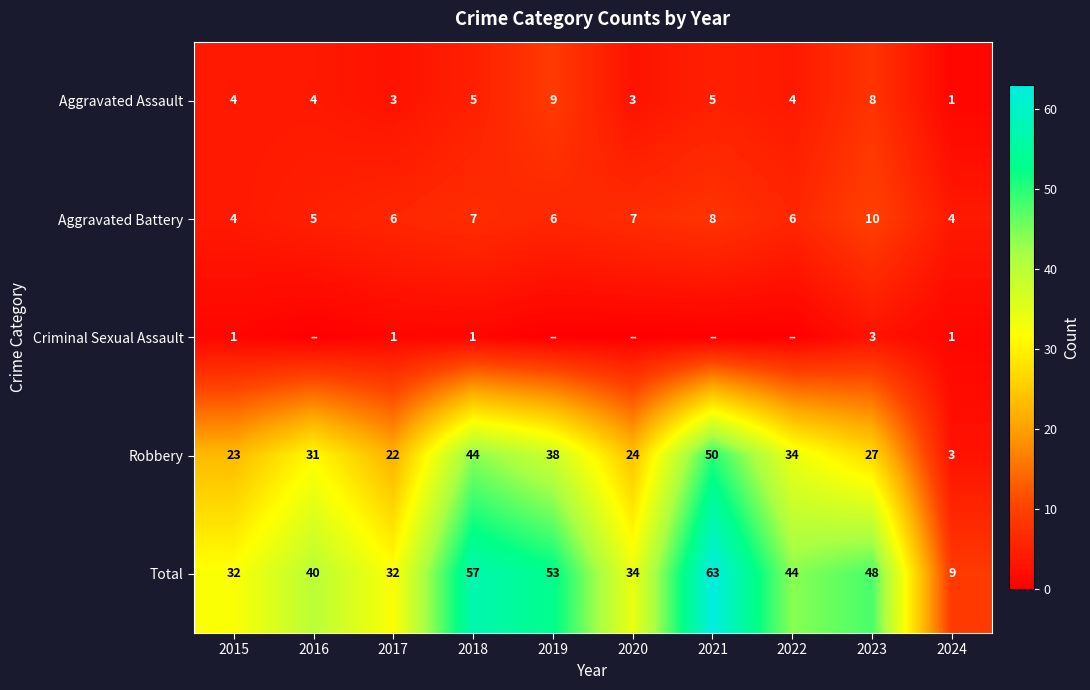

What is the difference between the maximum and second lowest values in the Aggravated Battery series?

6